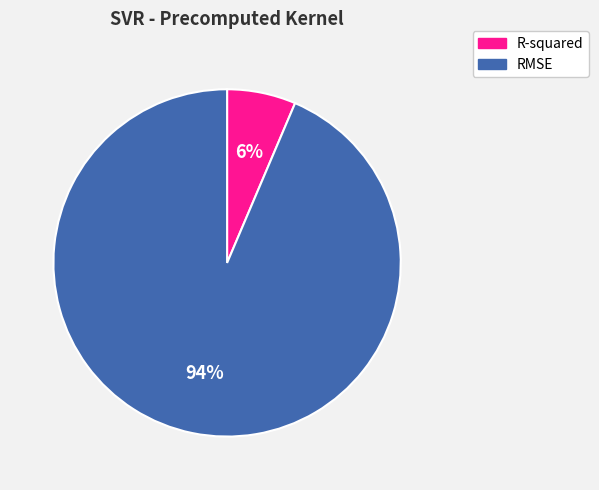

Is the sum of RMSE and R-squared greater than half?

Yes